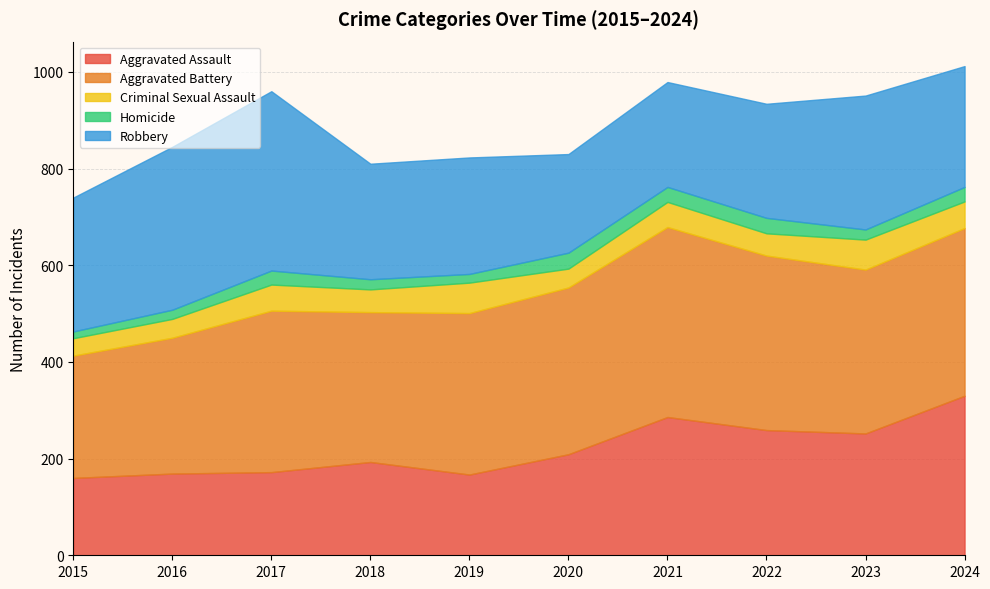

Where is the first local maximum for Aggravated Battery?

2017